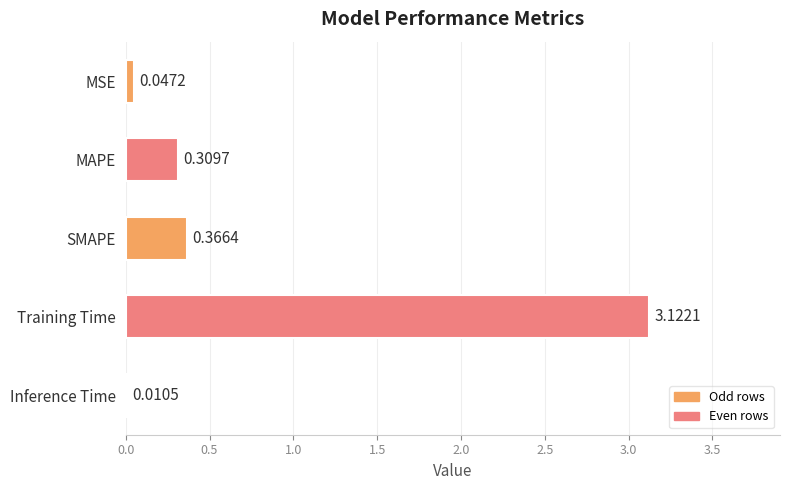

Where is the data nearest to the value 1?

SMAPE